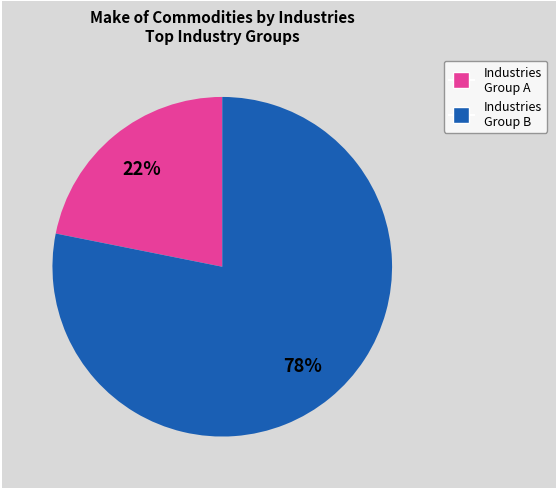

How many slices are in this pie chart?

2